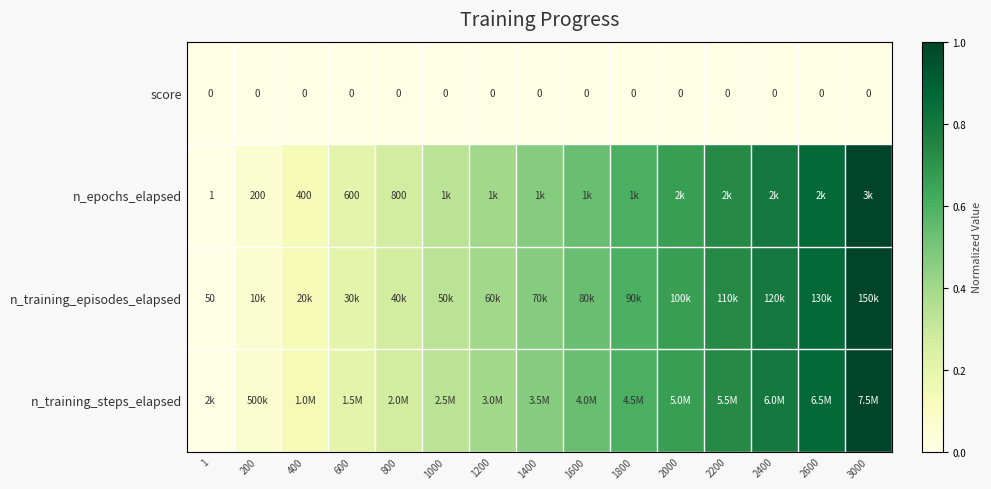

Which label corresponds to the largest value in the chart?

3000